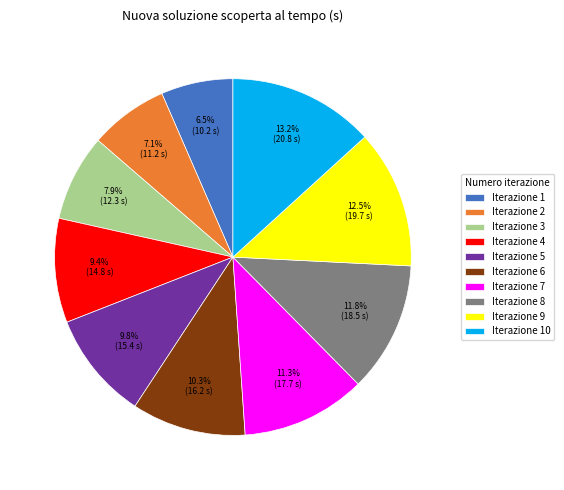

Does Iterazione 9 represent more than half of the total?

No